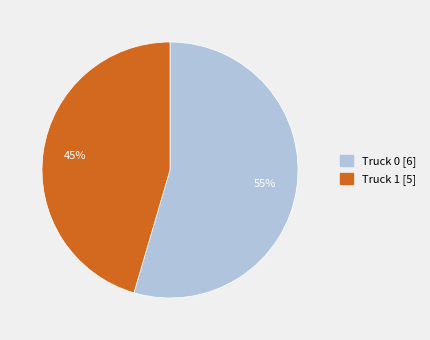

True or false: Truck 0 accounts for 69% of the total.

False